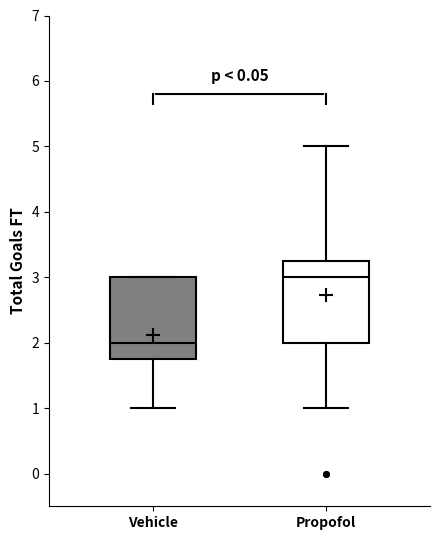

Which box has the lowest median line?

Vehicle